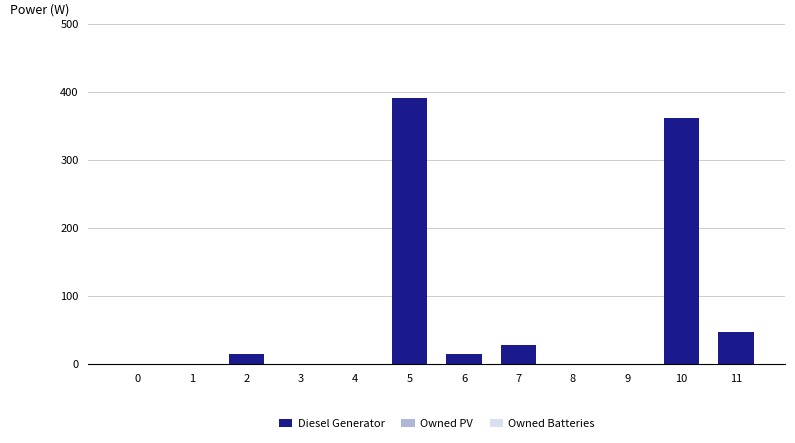

The value at 8 is 0. True or false?

True